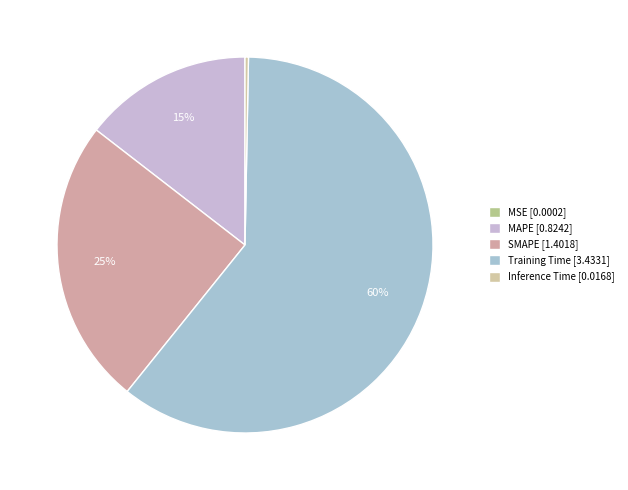

Count the number of slices in the pie.

5